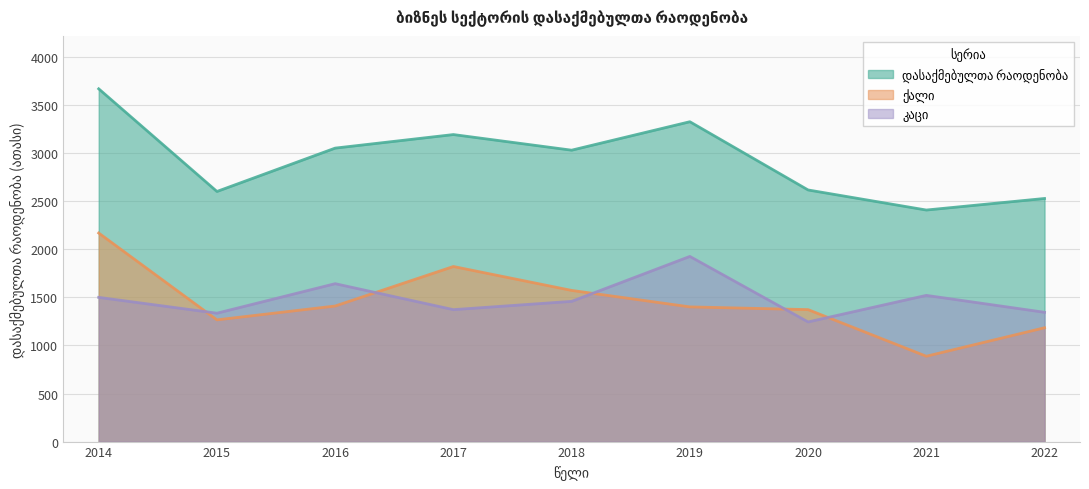

At how many categories does at least one series exceed 3095?

3